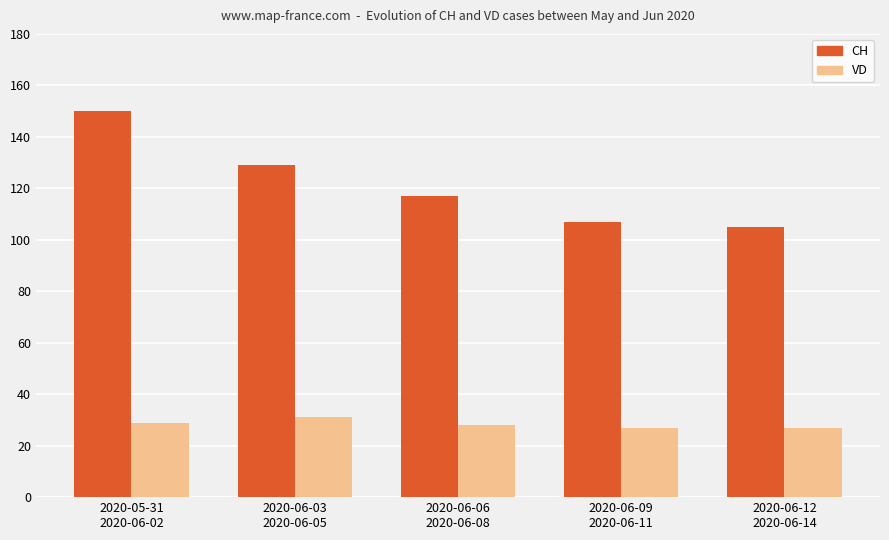

What is the minimum value for CH?

105